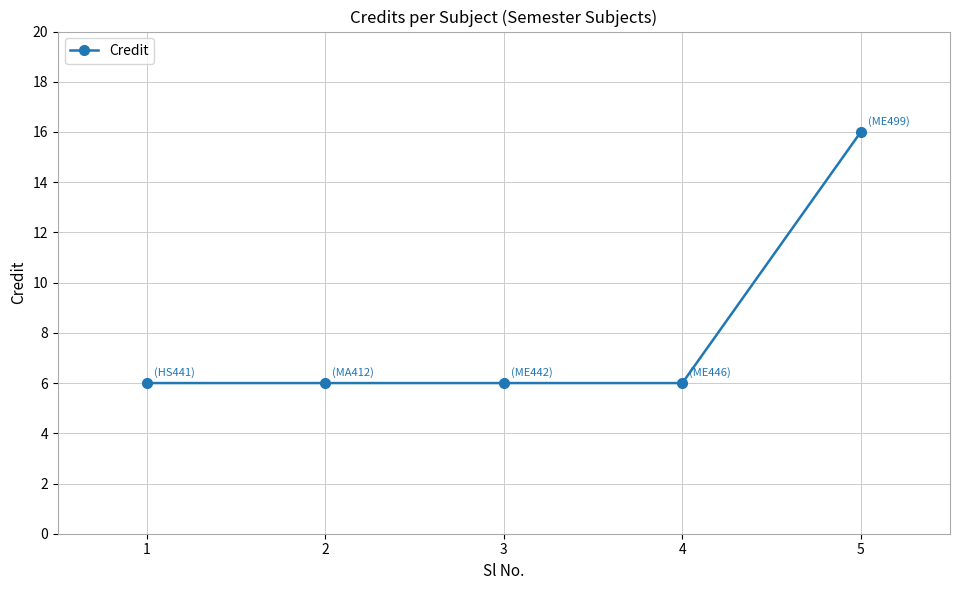

How many series are shown in this chart?

1